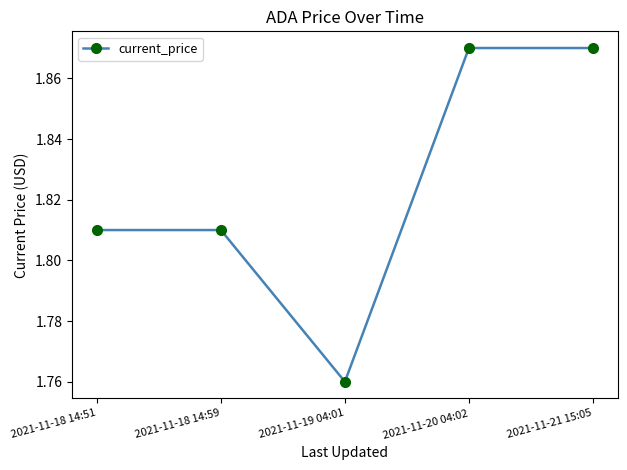

Where is the data nearest to the value 1?

2021-11-19 04:01